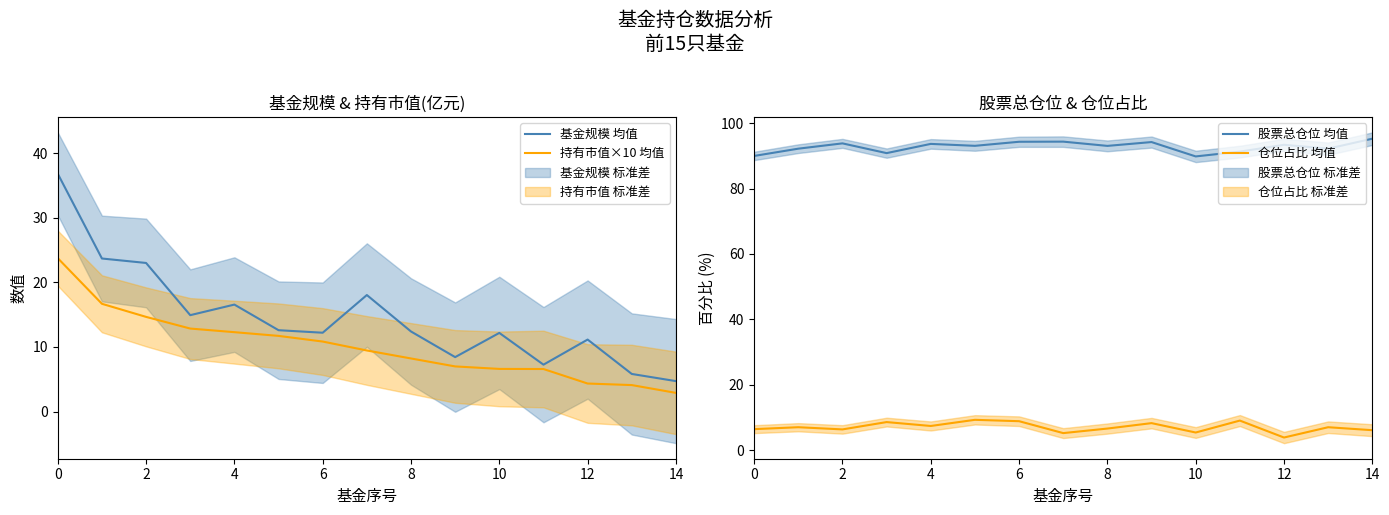

At how many categories does at least one series exceed 36?

15